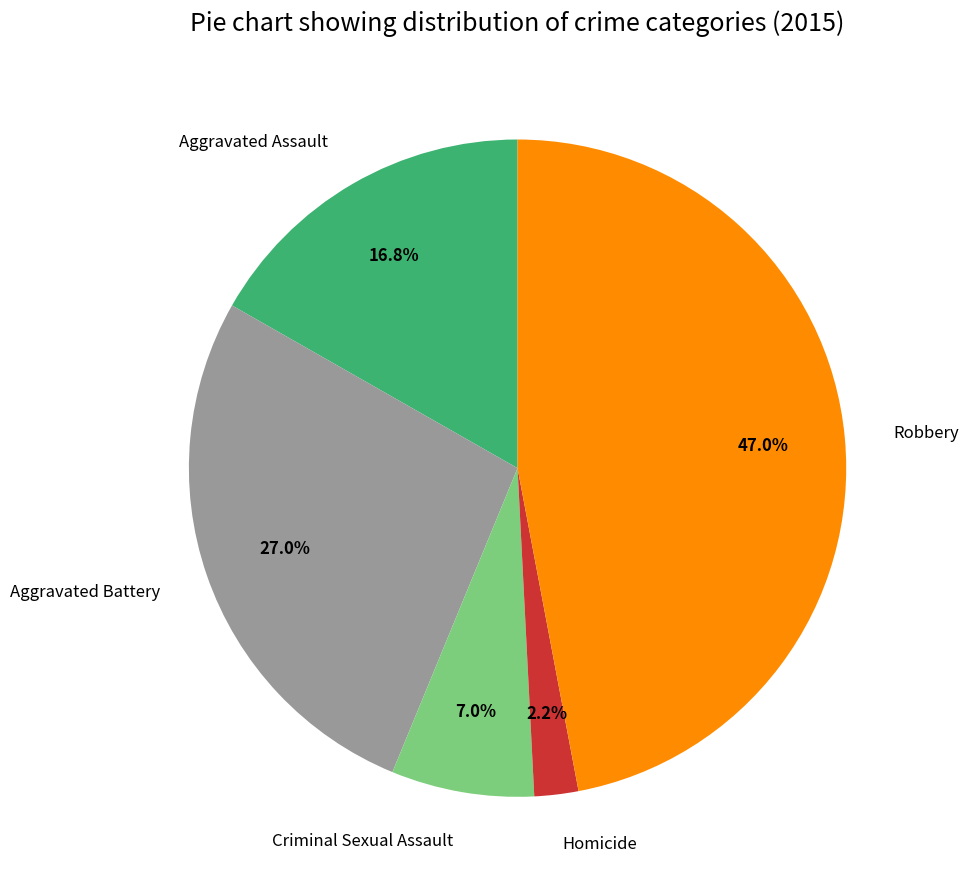

Between Criminal Sexual Assault and Aggravated Assault, which is larger?

Aggravated Assault